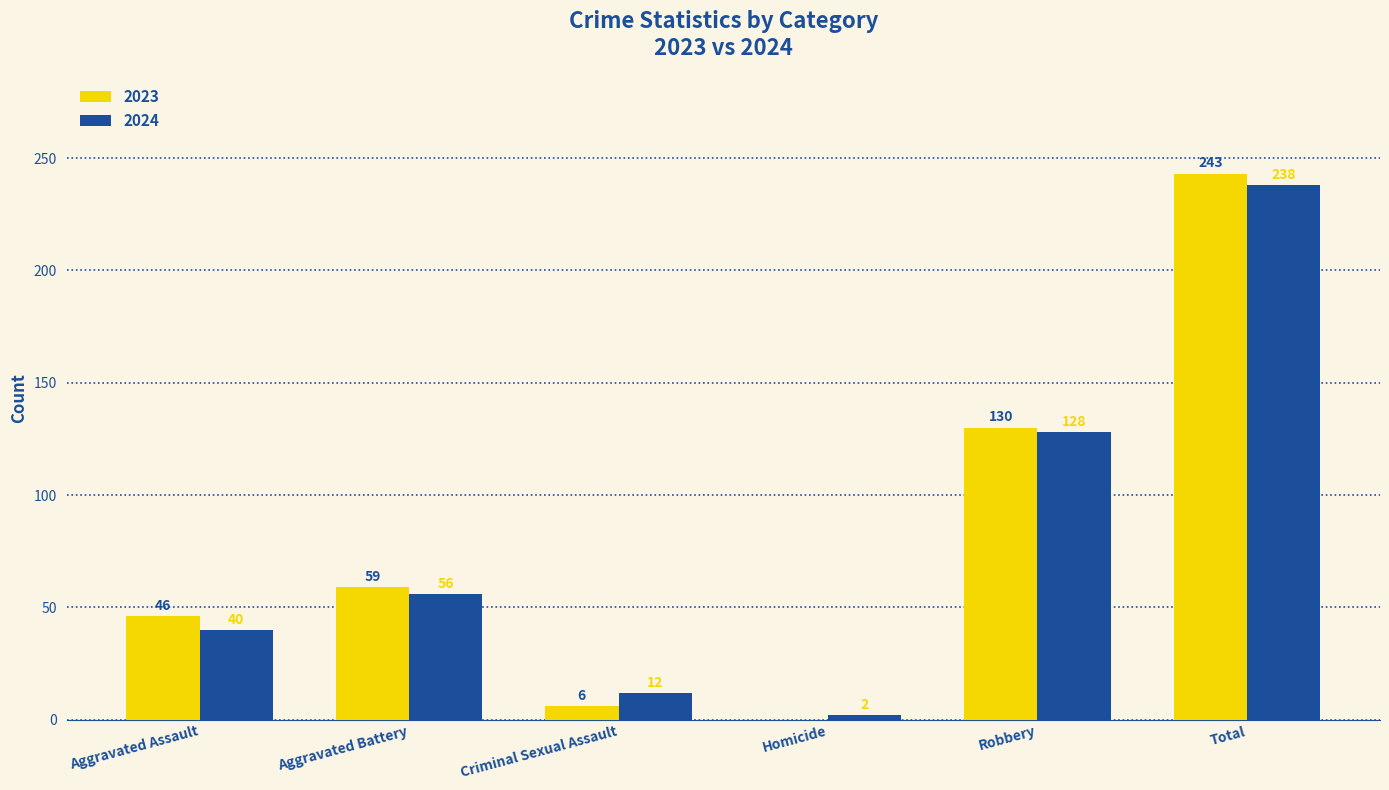

What is the sum of all 2023 values?

484